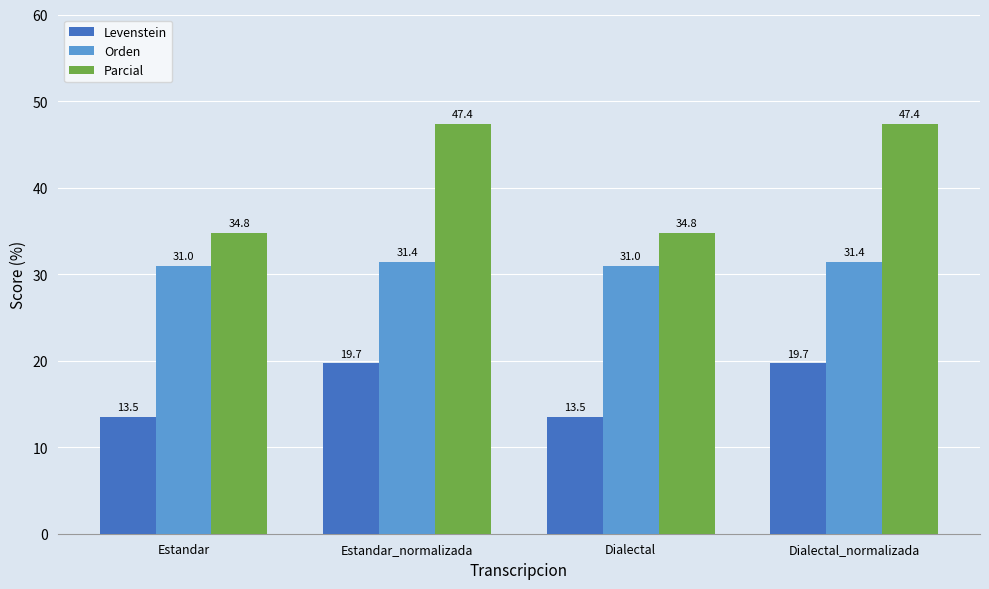

Which series has the widest spread of values?

Parcial